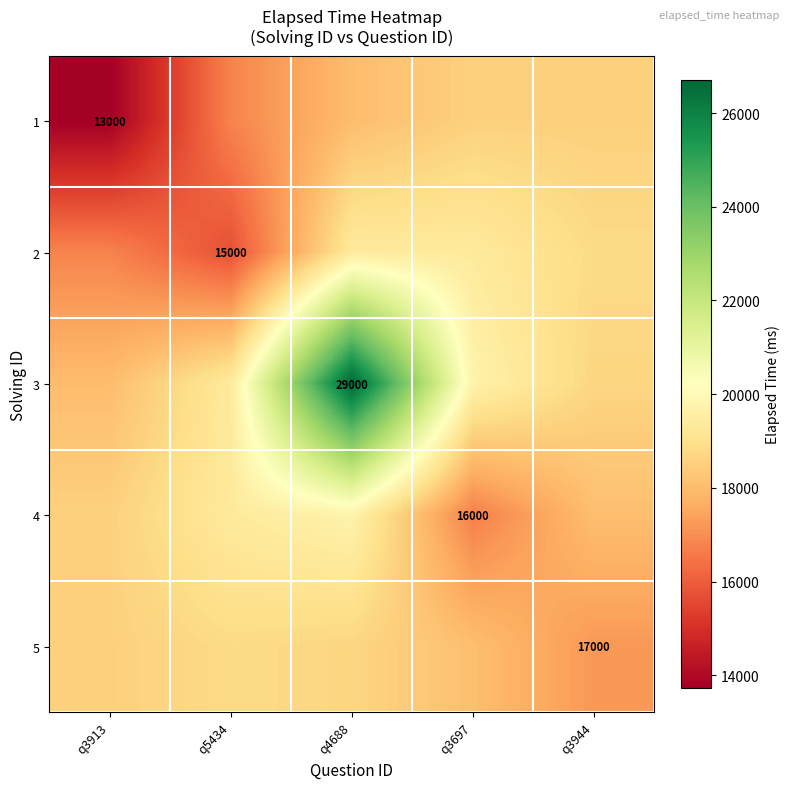

How many values in the 1 series exceed 18020?

3